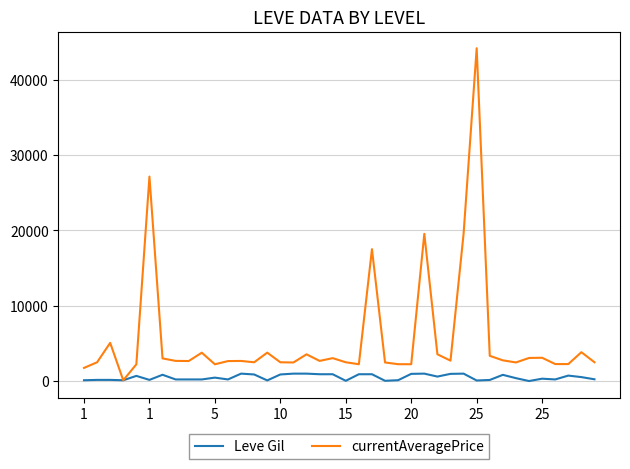

Which series ends up on top after the final intersection of Leve Gil and currentAveragePrice?

currentAveragePrice